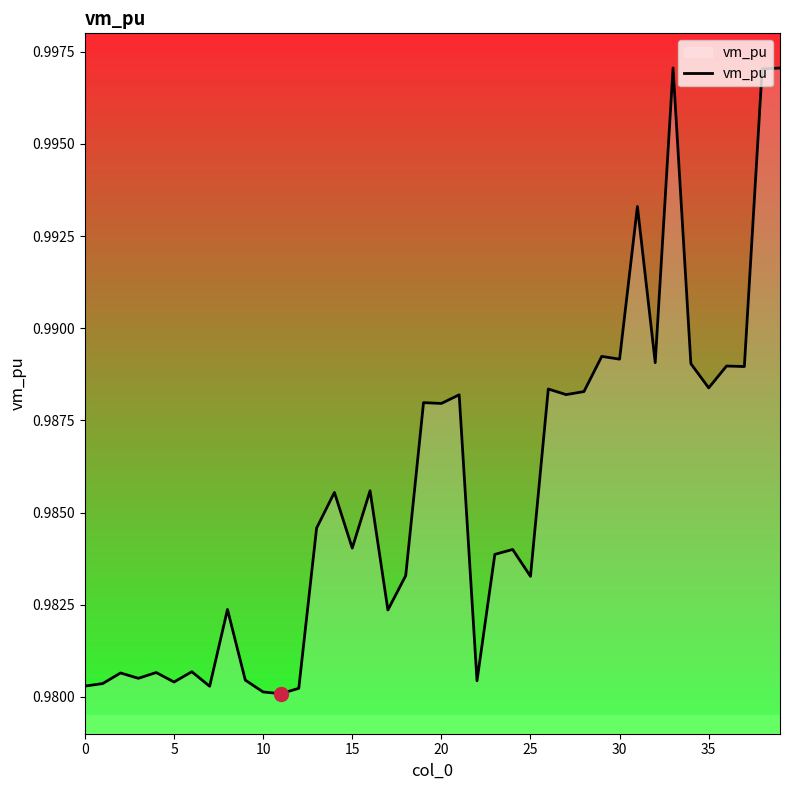

Does the chart have visible grid lines?

No